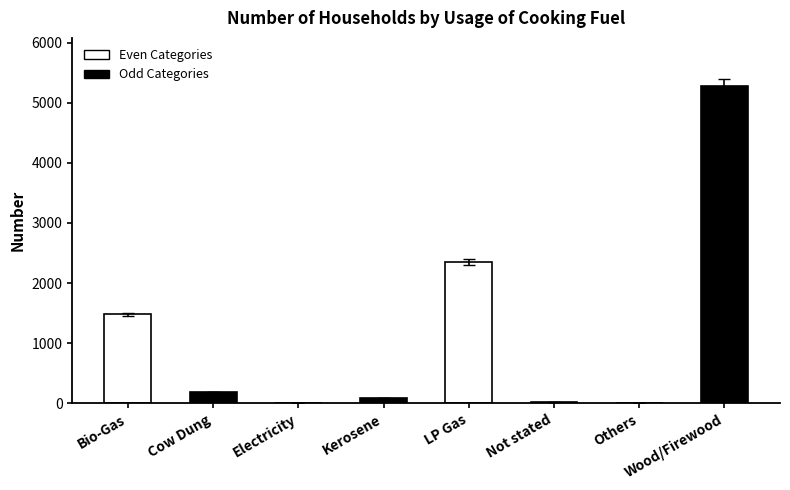

At which category does the chart reach its peak across all series?

Wood/Firewood